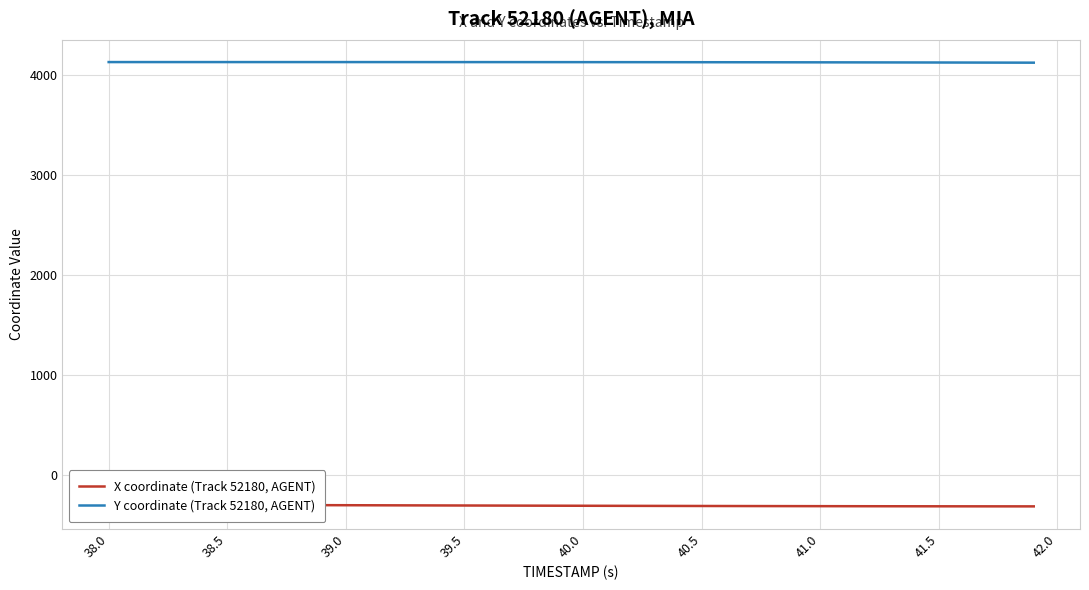

What is the minimum value for Y coordinate (Track 52180, AGENT)?

4123.1